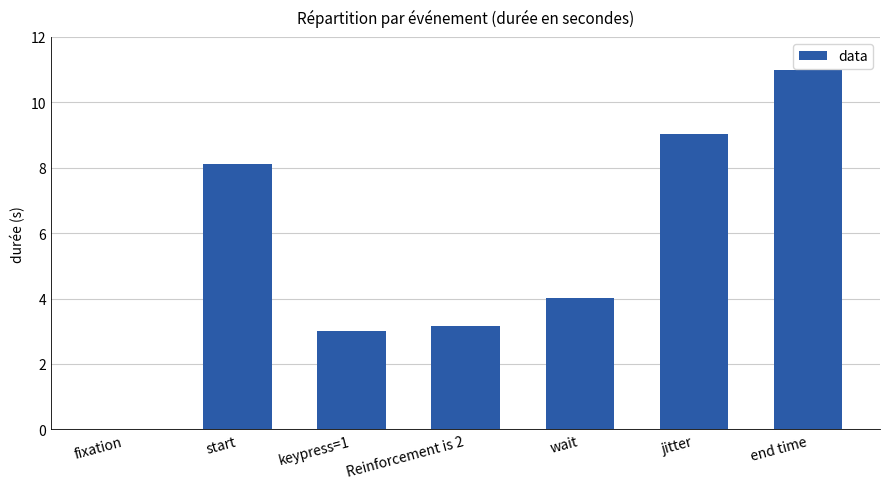

Rank the categories by value from lowest to highest.

fixation, keypress=1, Reinforcement is 2, wait, start, jitter, end time